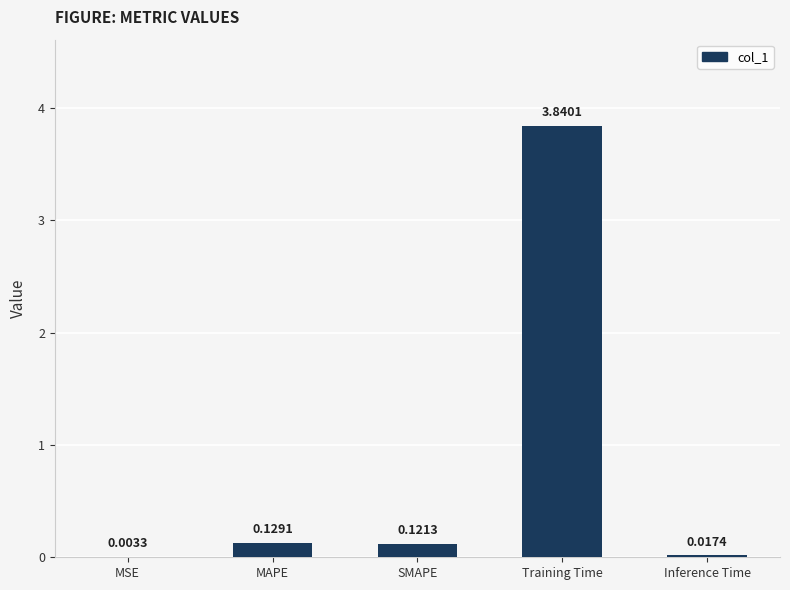

At which label is the value closest to 1?

MAPE